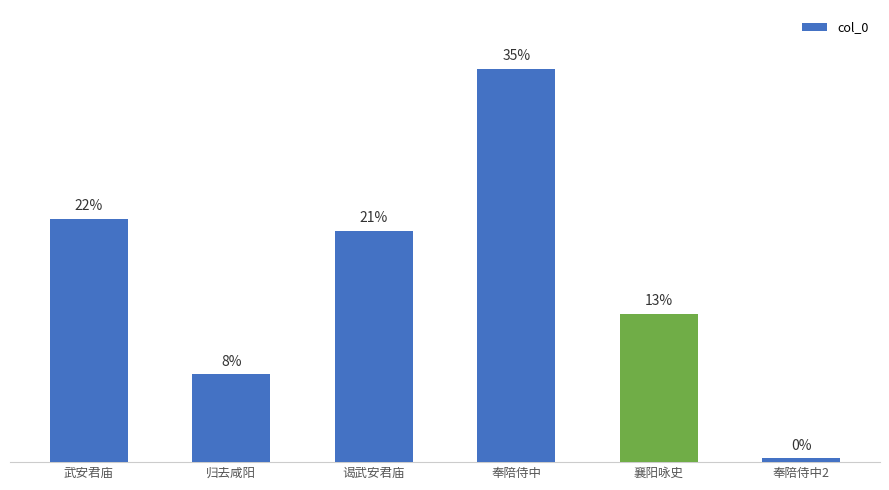

What is the difference between the values at 襄阳咏史 and 归去咸阳?

178236